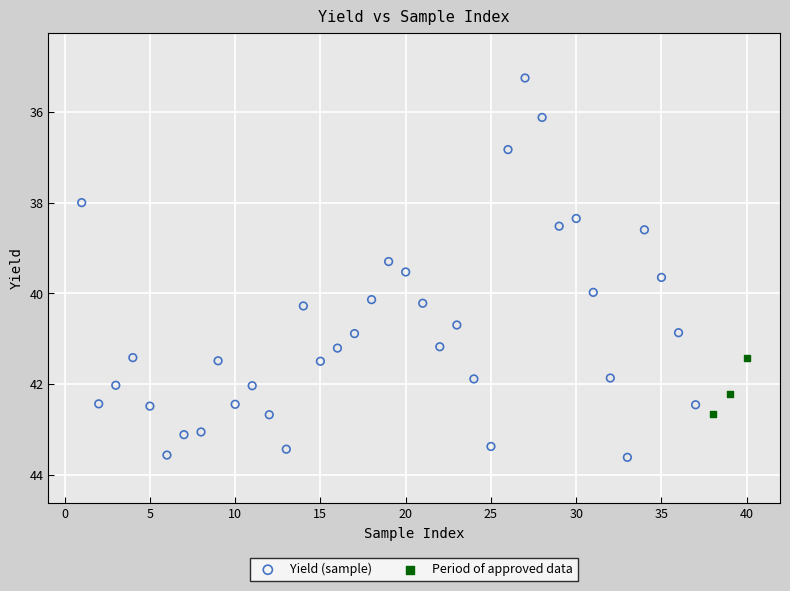

Which series contains the lowest Y value?

Yield (sample)